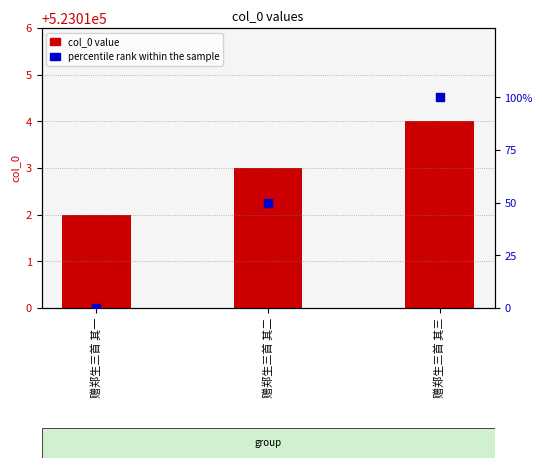

Is the value of percentile rank within the sample at 赠郑生三首 其三 greater than the value of col_0 at 赠郑生三首 其二?

No